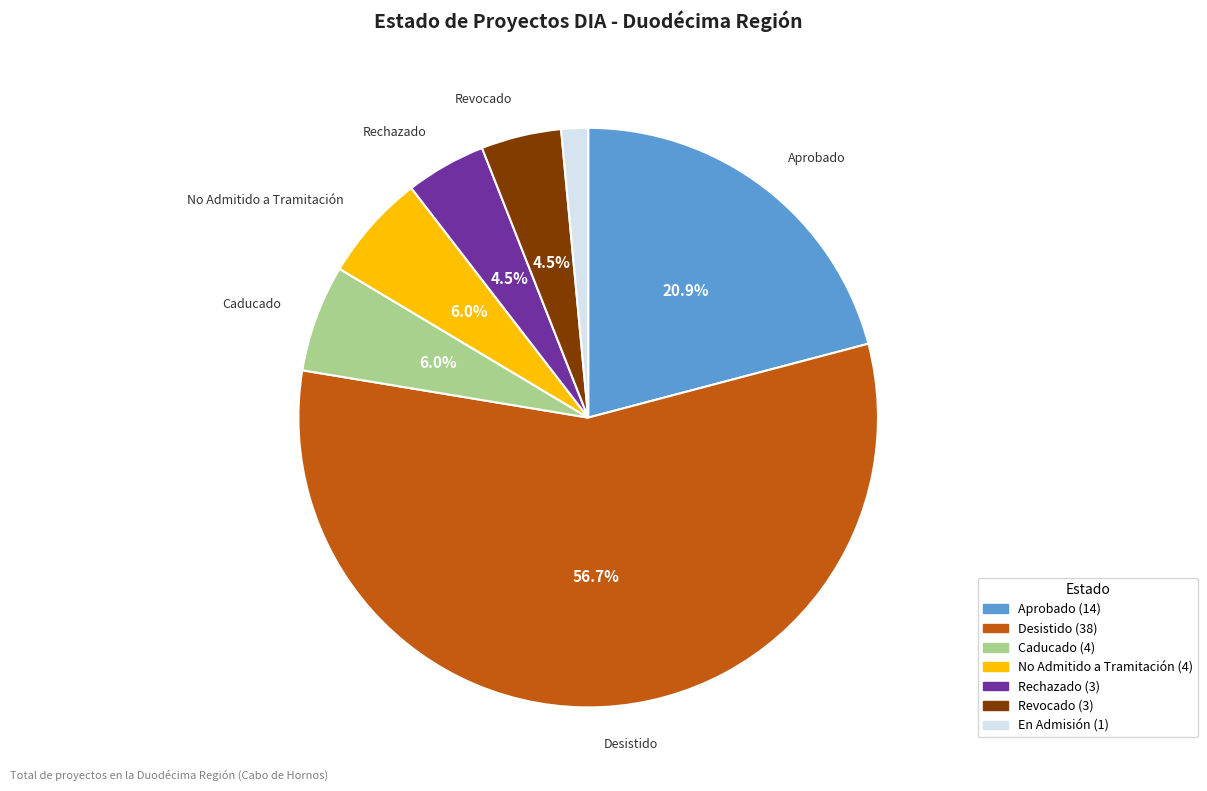

What portion of the pie excludes Rechazado?

95.5%